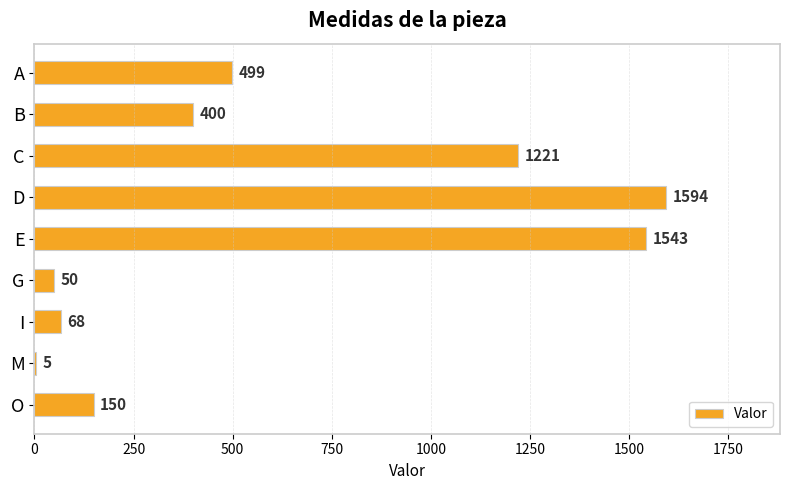

How many series are shown in this chart?

1